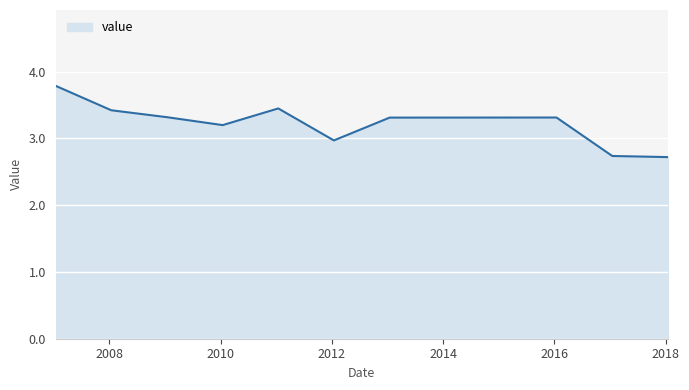

What is the difference between the maximum and minimum values?

1.1